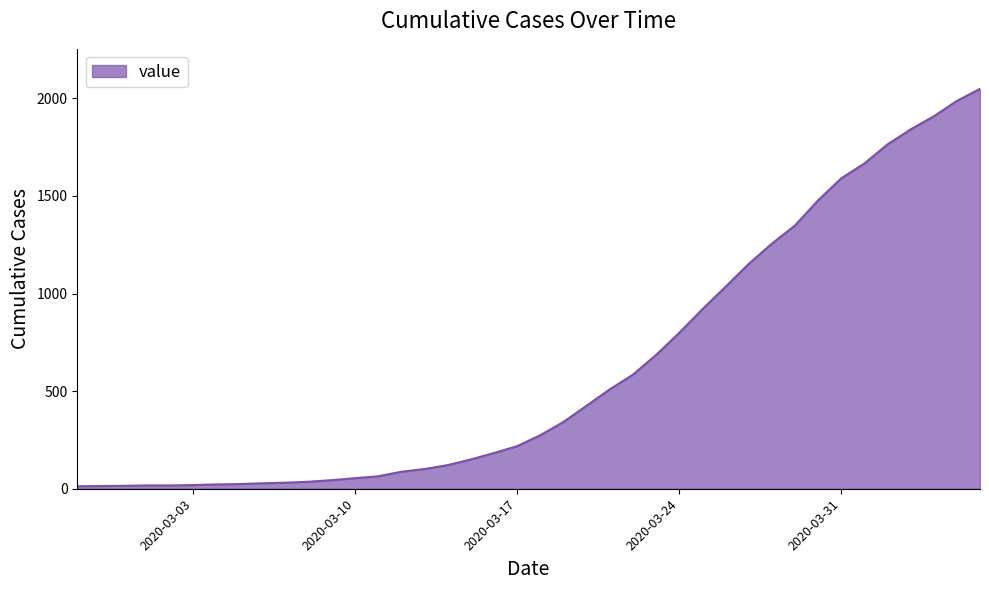

What is the difference between the maximum and minimum values?

2036